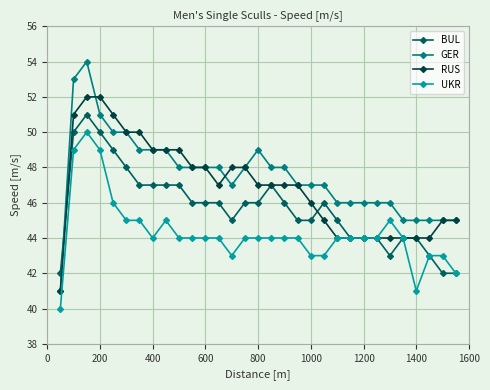

How many times do BUL and GER cross each other?

1